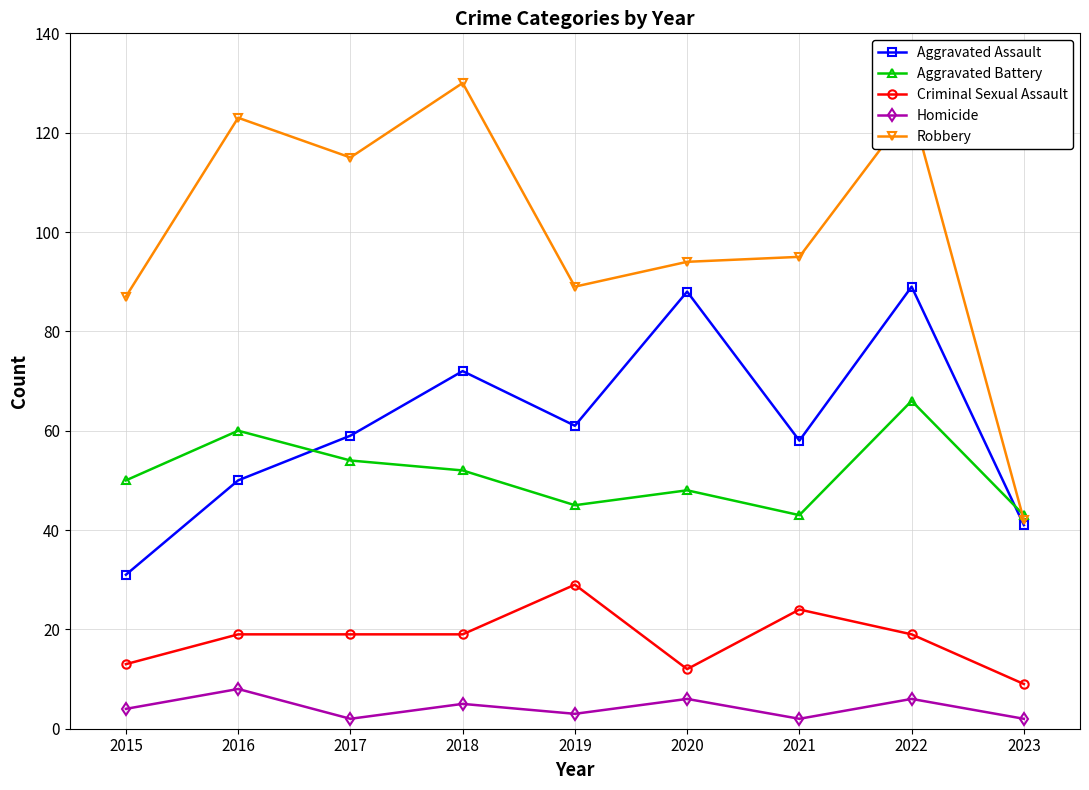

What is the highest value of the Aggravated Battery series?

66